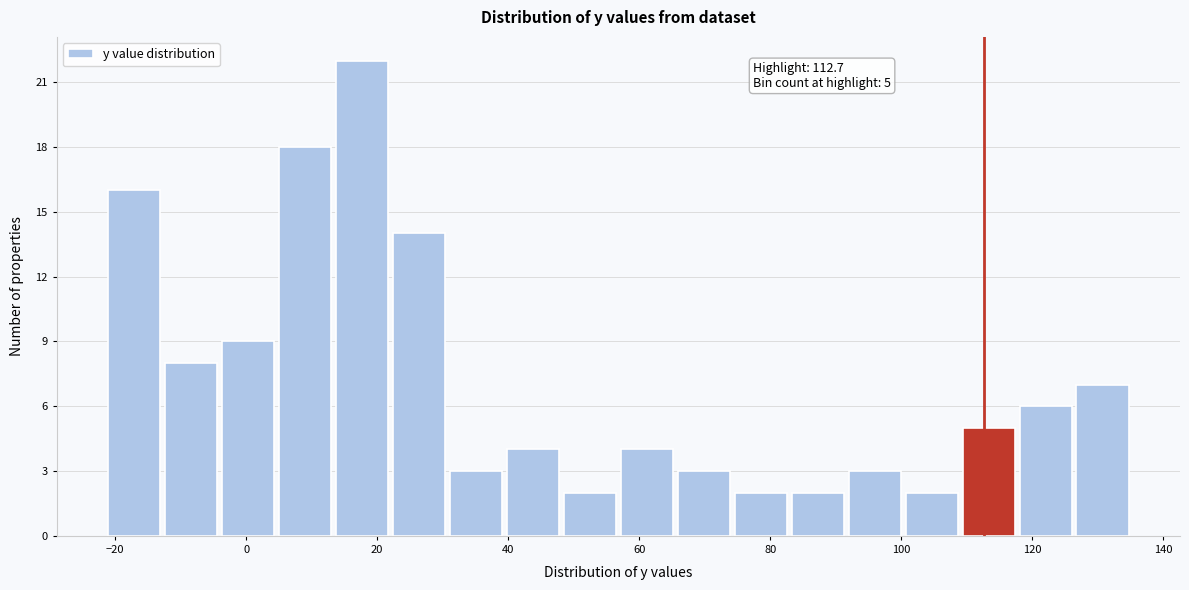

Over which range of the x-axis is the bar tallest?

14 to 22